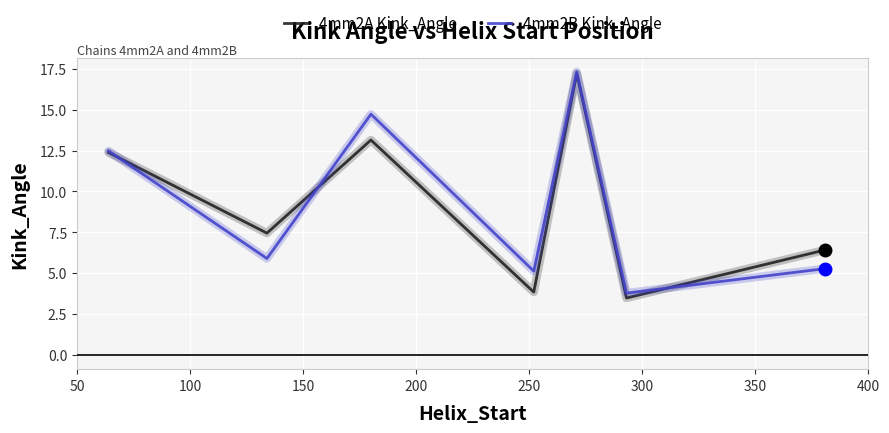

Which series has the largest range (max minus min)?

4mm2A Kink_Angle